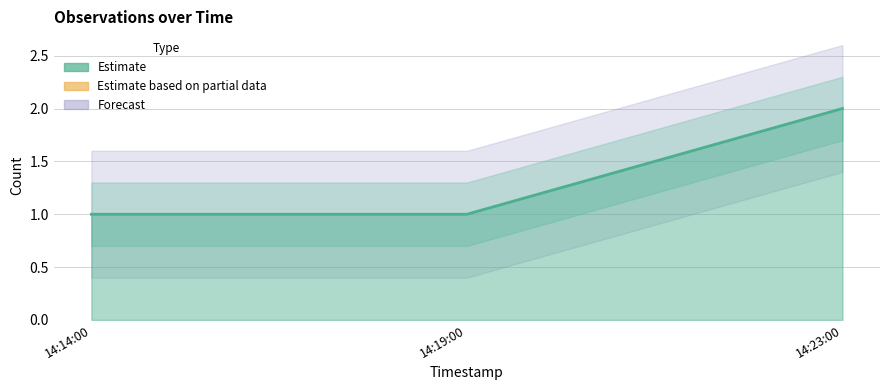

What position from the right is 14:23:00?

1